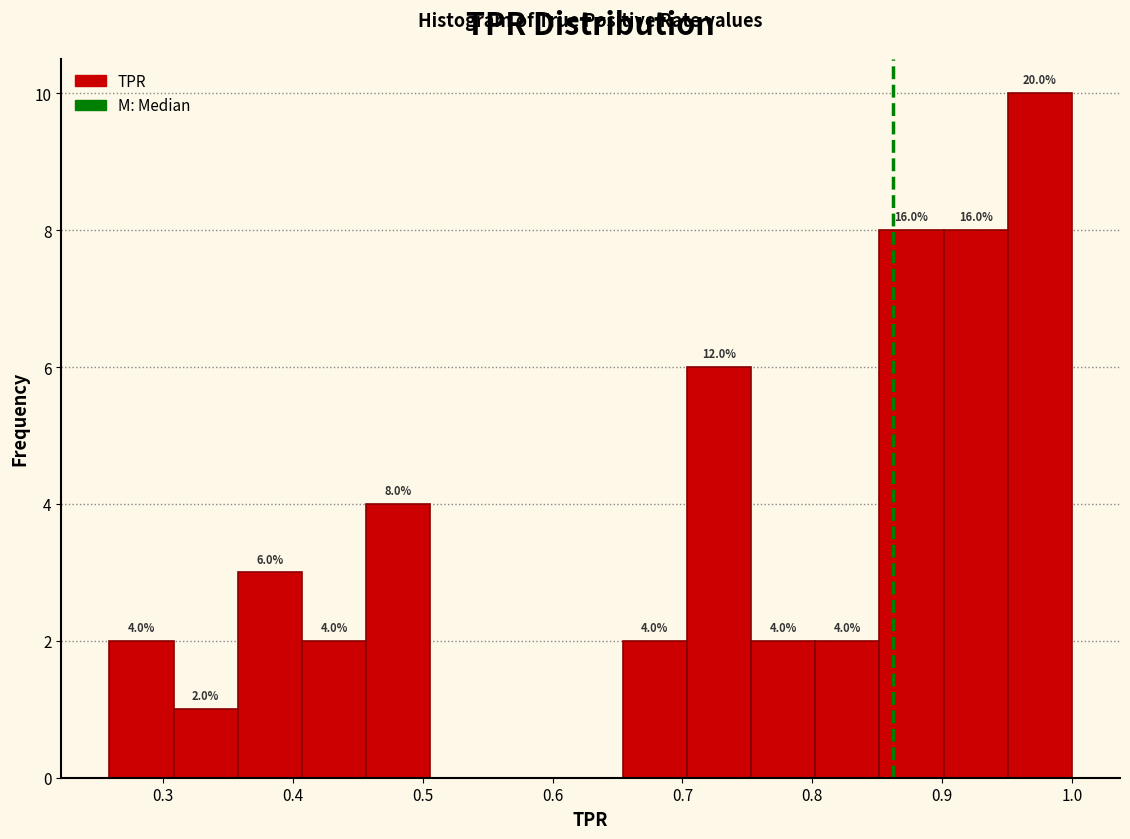

Which range on the x-axis has the tallest bar?

0.95 to 1.00